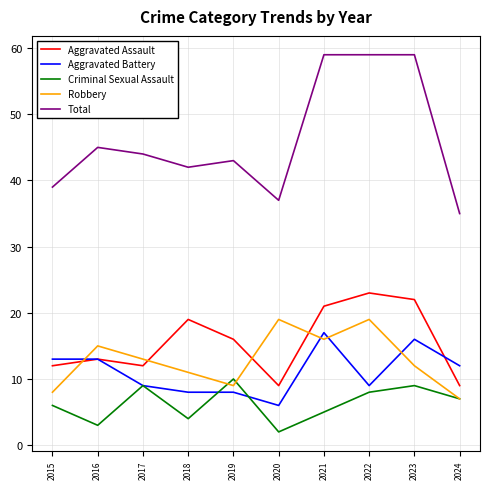

What is the sum of all Aggravated Battery values?

111